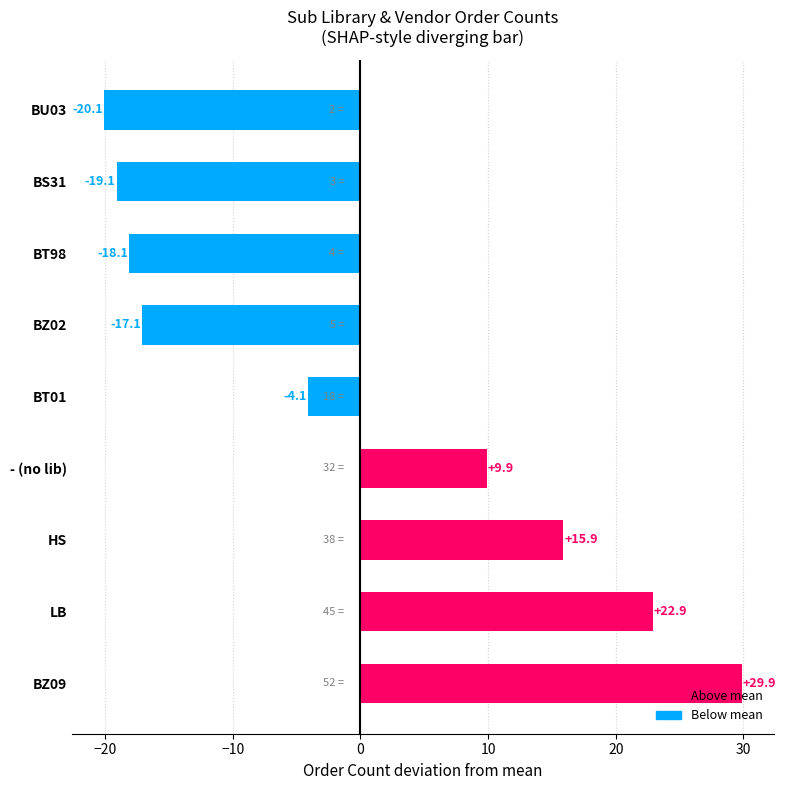

The chart shows a value of 6.8 at BZ09. True or false?

False